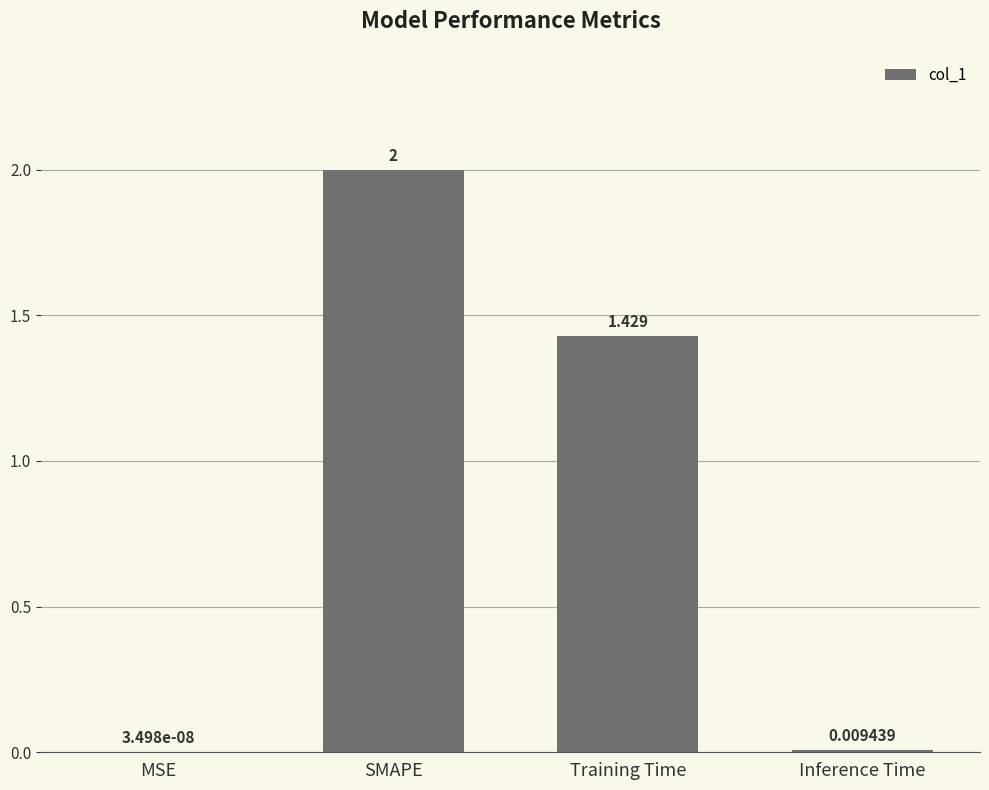

Where is the data nearest to the value 1?

Training Time